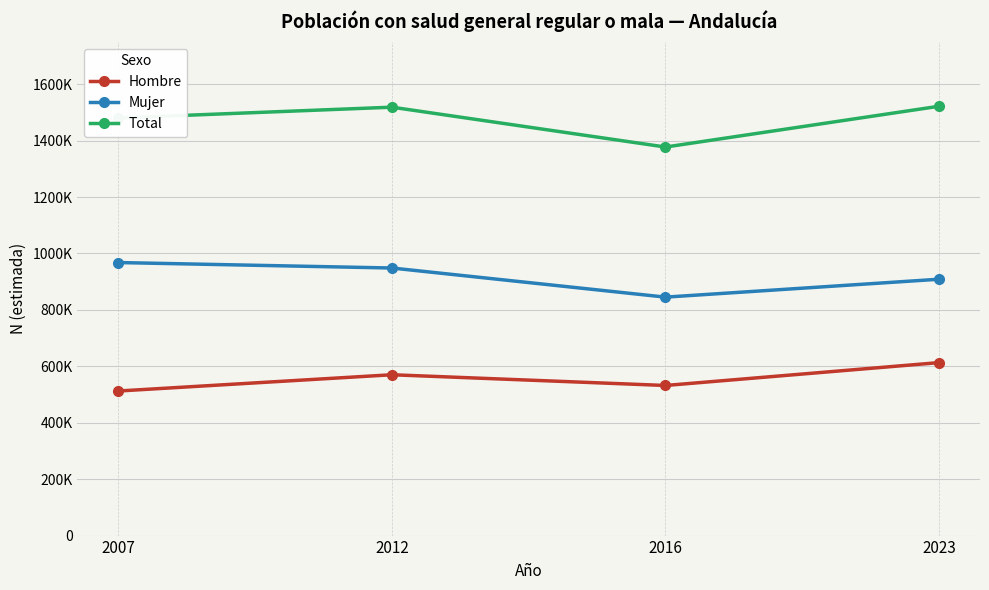

The Hombre series shows 532005 at 2016. True or false?

True